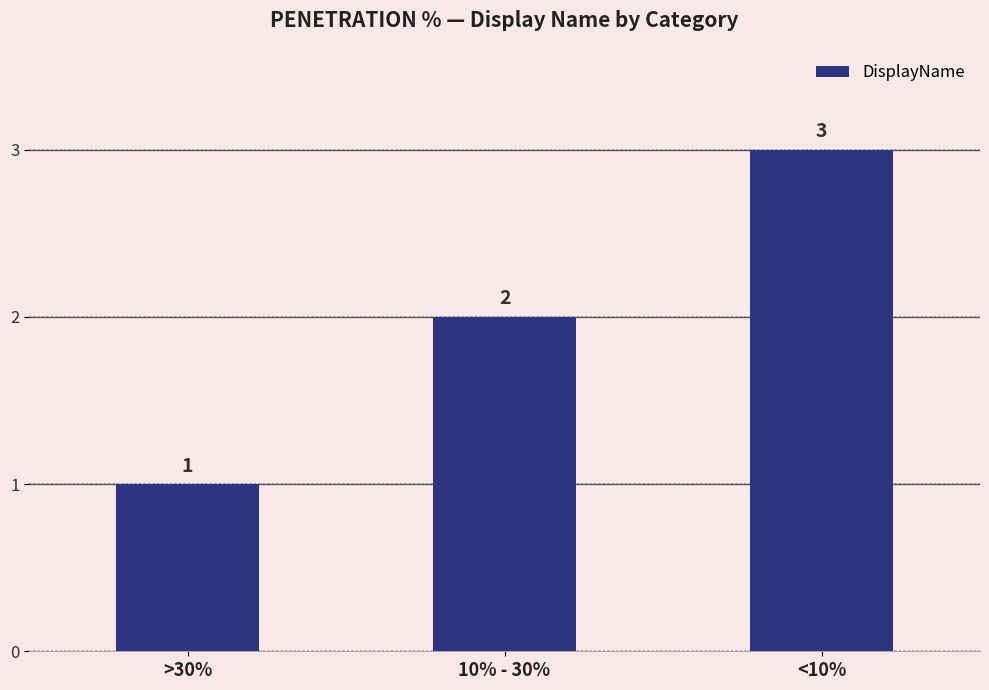

What is the label of the 1st bar from the left?

>30%